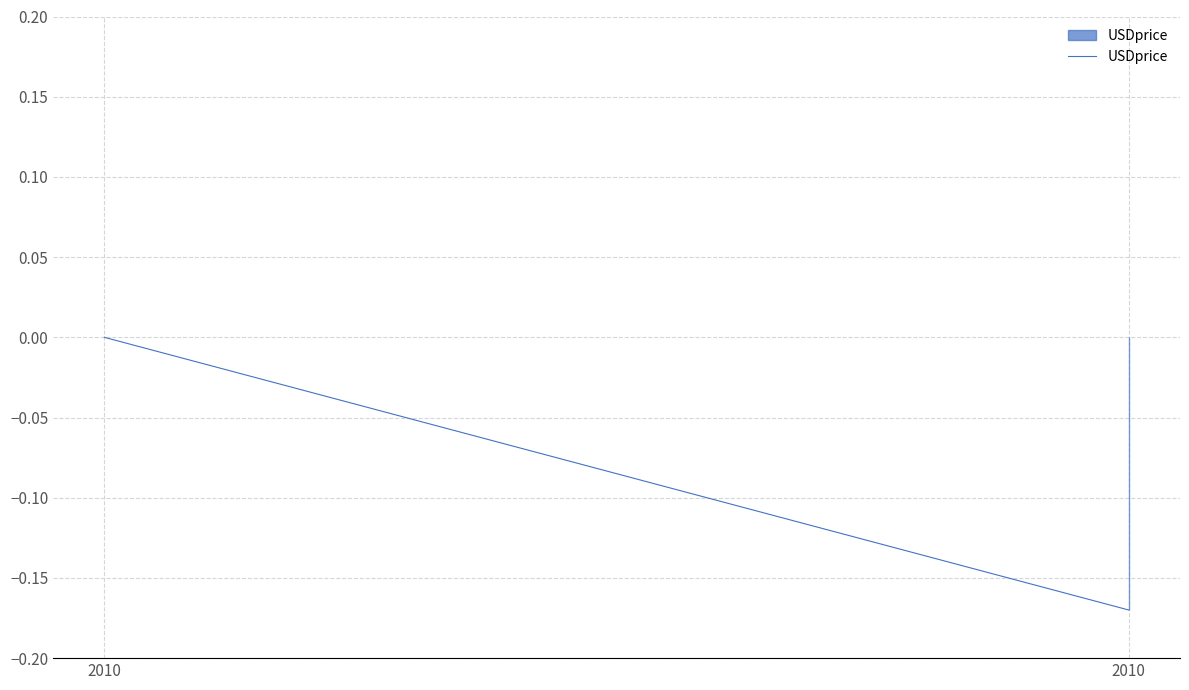

The value at 2010 is 0.0. True or false?

True